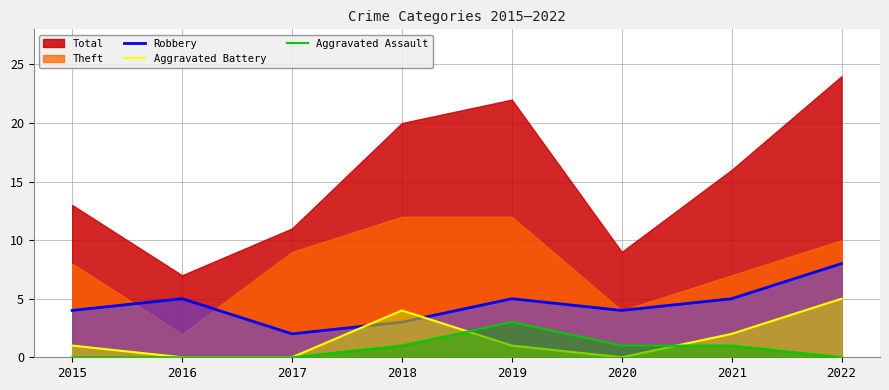

What is the highest value of the Aggravated Battery series?

5